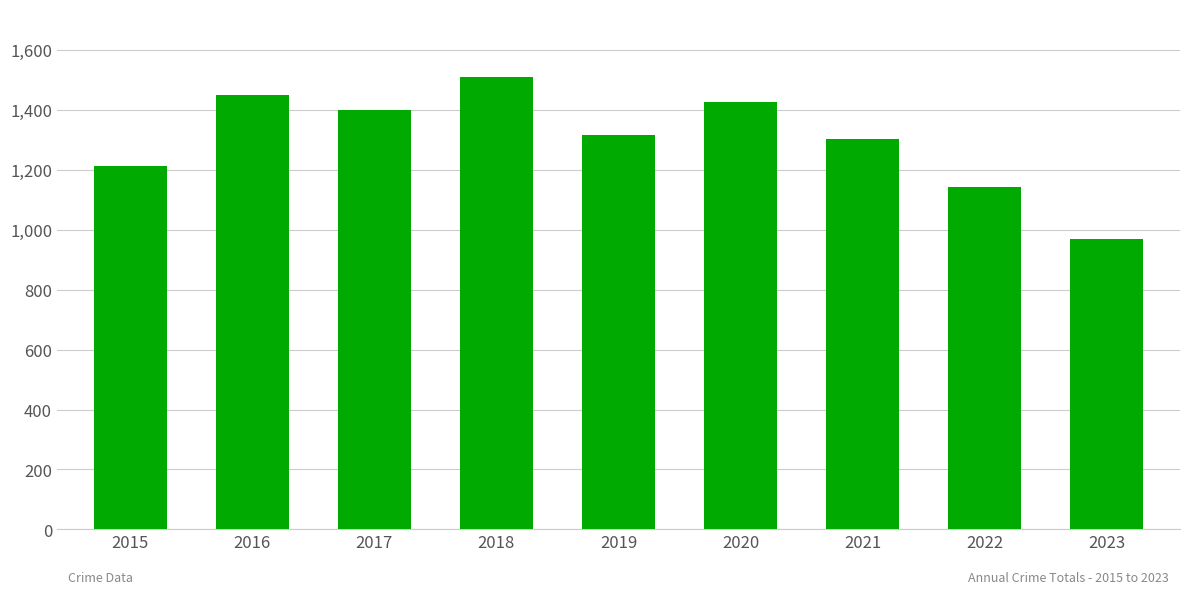

What is the sum of all values?

11729